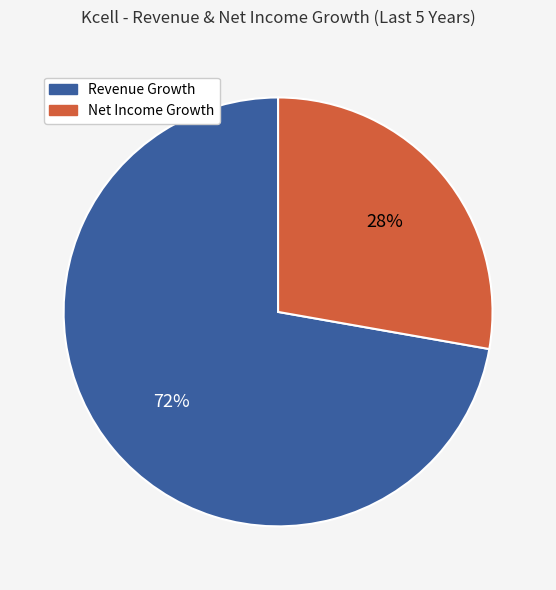

Do Revenue Growth and Net Income Growth together represent more than half of the pie?

Yes